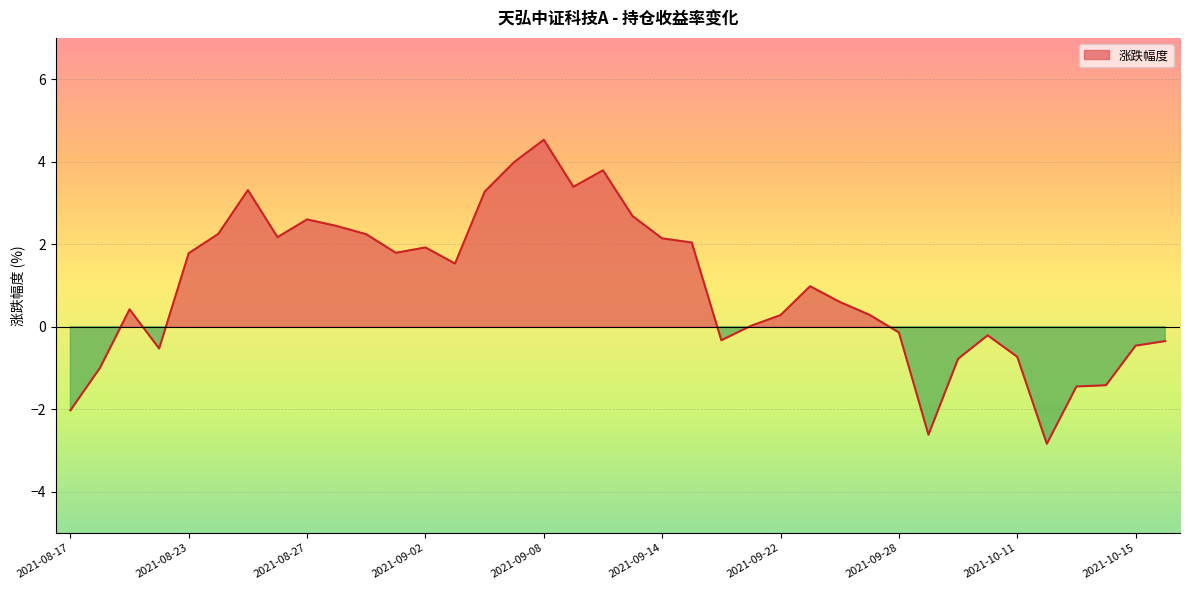

What is the change in value from 2021-09-10 to 2021-10-14?

-5.2